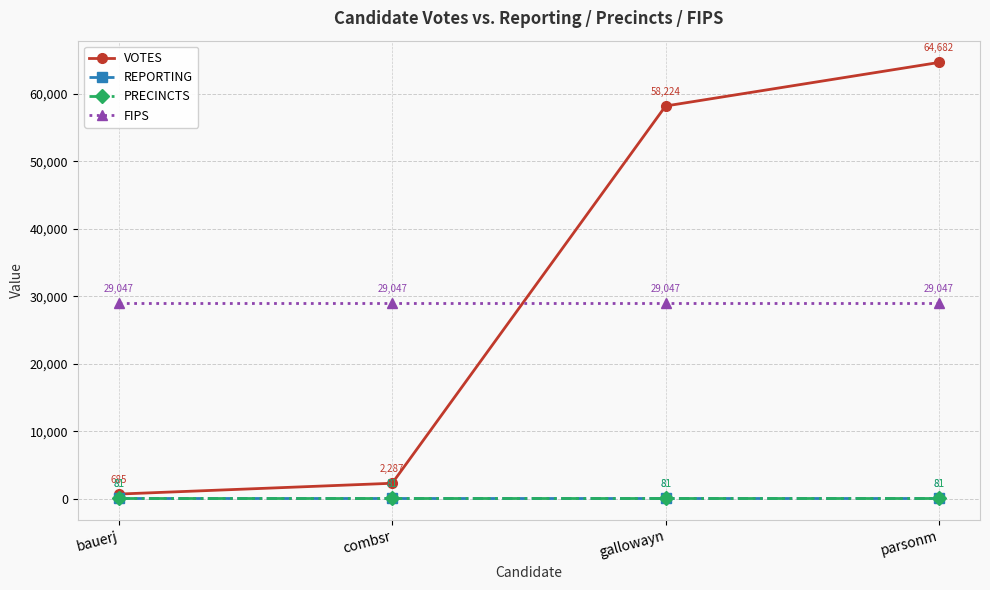

Reading left to right, transcribe all the data shown in this chart.

VOTES: bauerj=685	combsr=2287	gallowayn=58224	parsonm=64682
REPORTING: bauerj=81	combsr=81	gallowayn=81	parsonm=81
PRECINCTS: bauerj=81	combsr=81	gallowayn=81	parsonm=81
FIPS: bauerj=29047	combsr=29047	gallowayn=29047	parsonm=29047